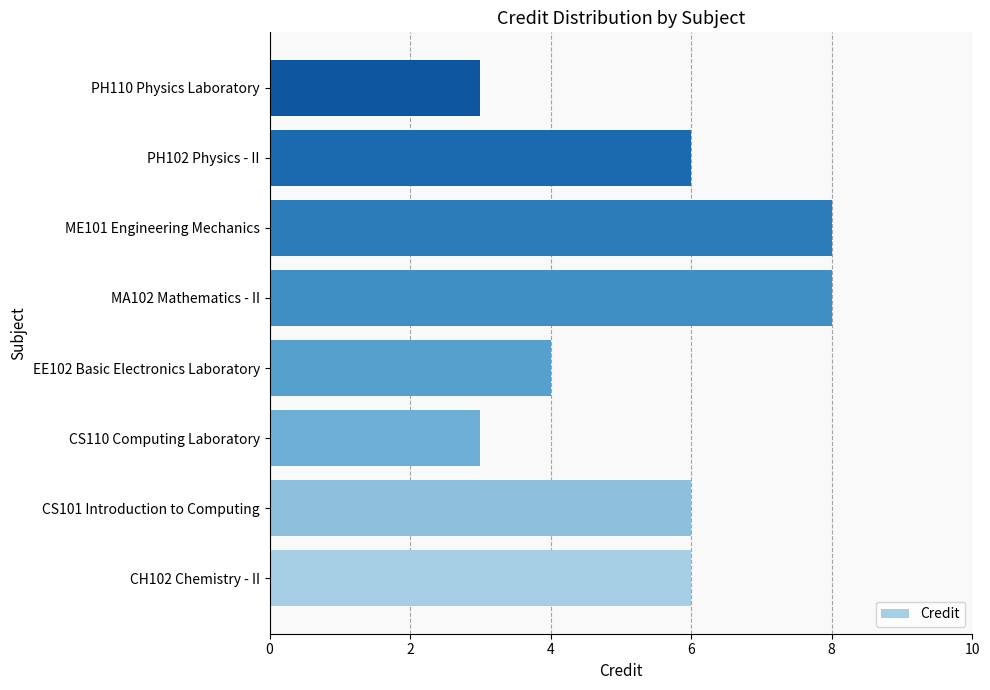

What is the difference between the maximum and second lowest values?

5